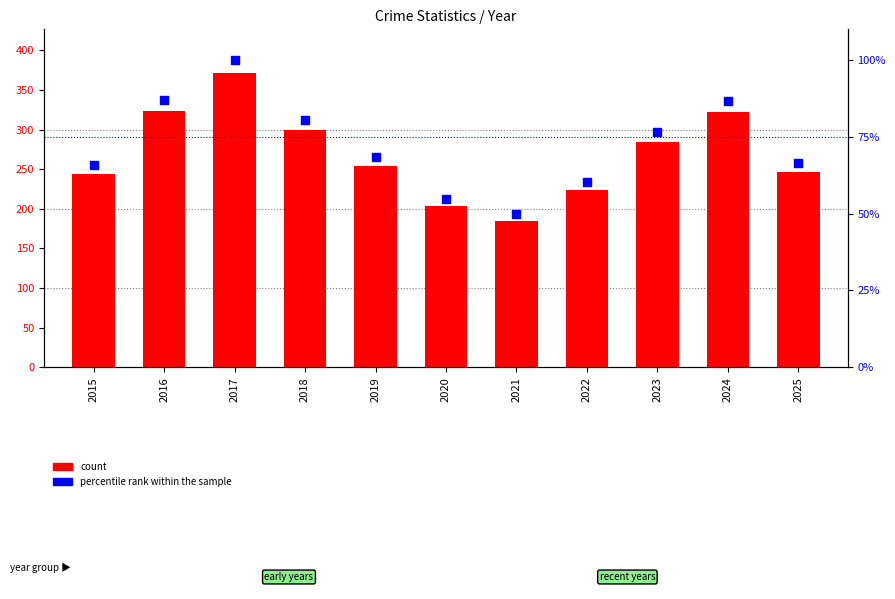

At which category is the sum across all series the highest?

2017